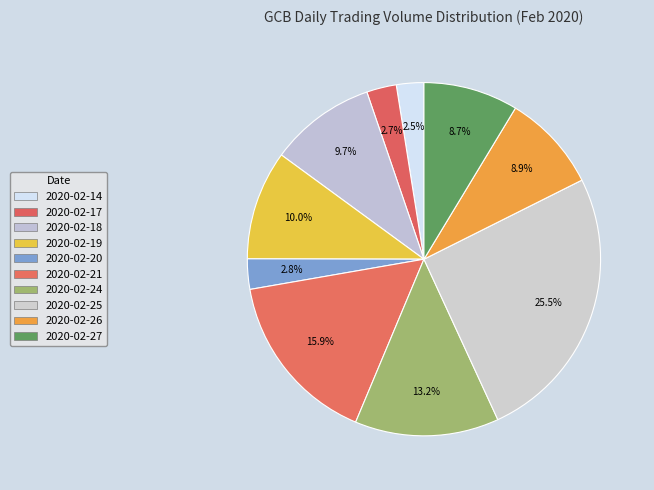

Which has a higher value, 2020-02-24 or 2020-02-27?

2020-02-24